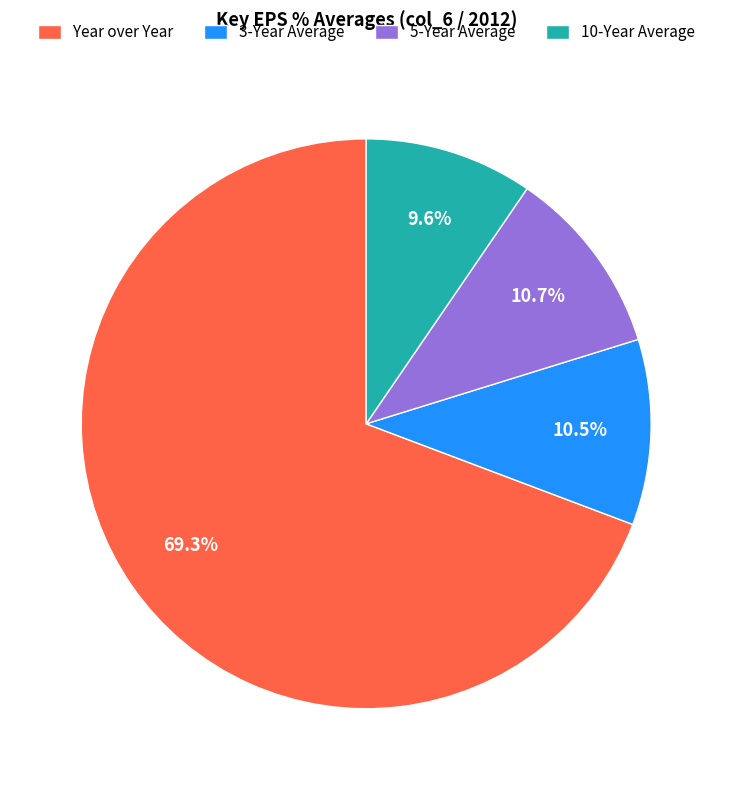

Between 3-Year Average and Year over Year, which is larger?

Year over Year